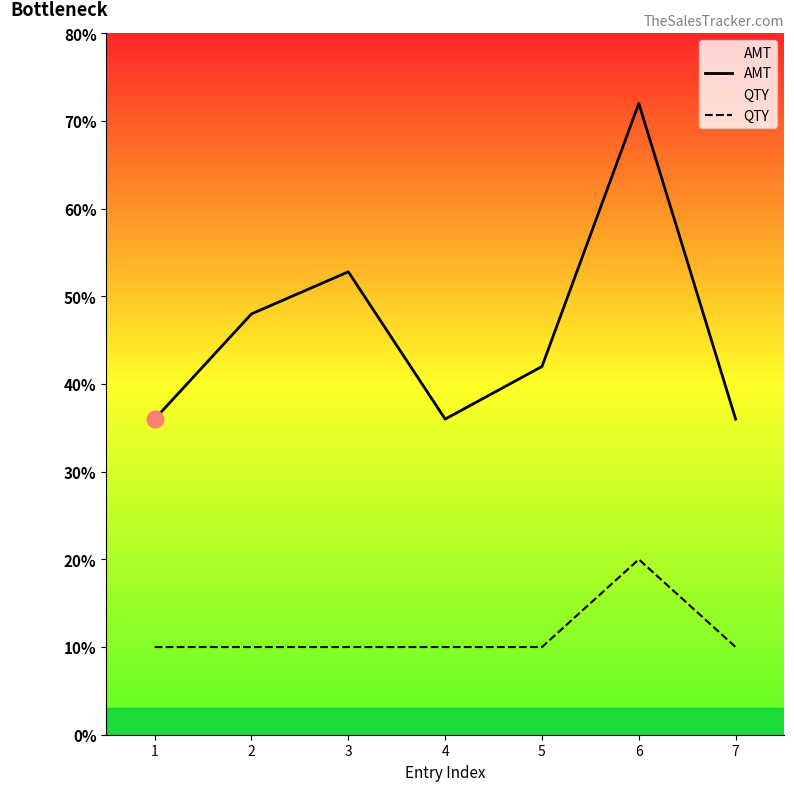

What are all the series names shown in the legend?

AMT, QTY